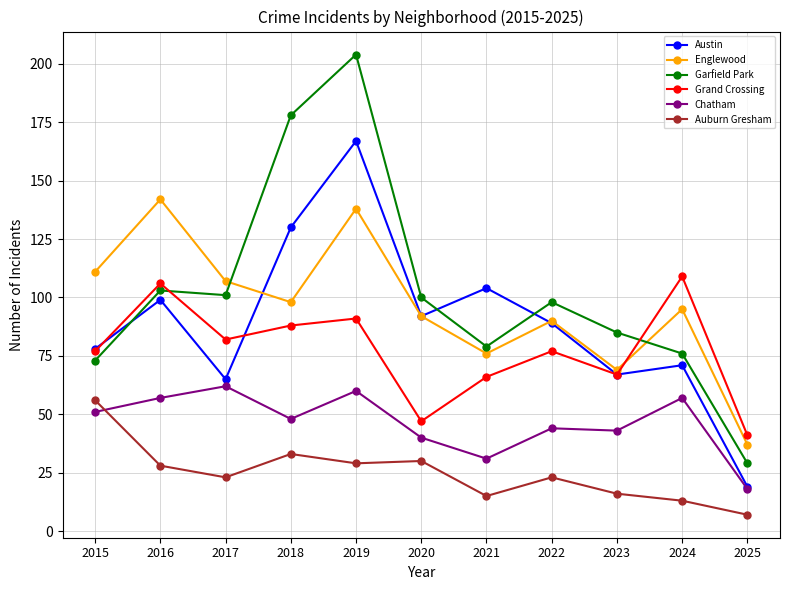

Which series has the largest total across all categories?

Garfield Park